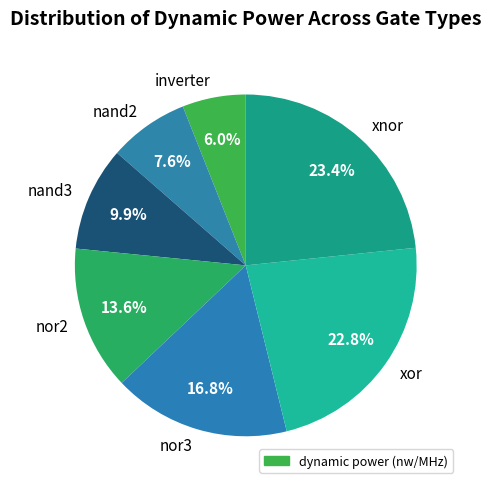

True or false: xnor accounts for 11% of the total.

False